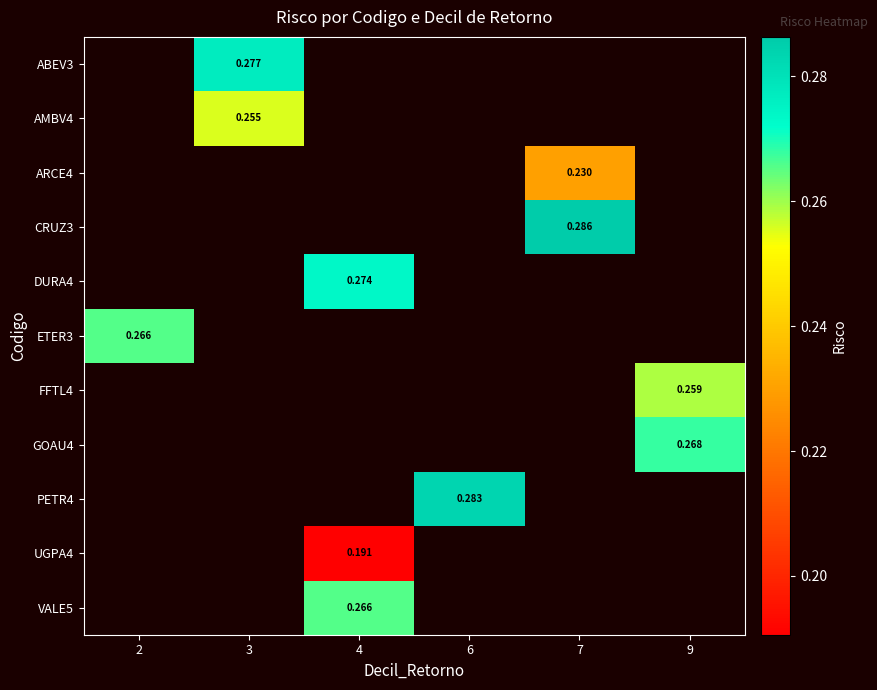

How many data points does each series have?

6